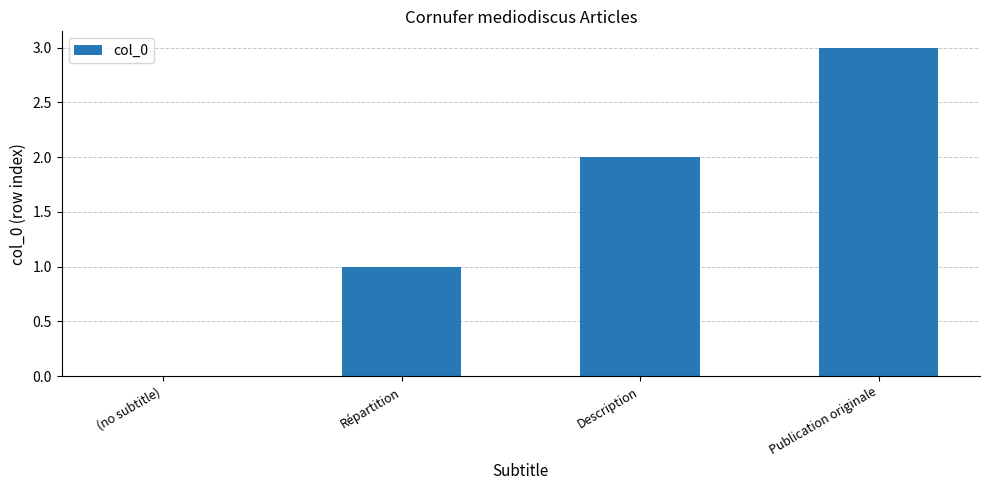

What is the change in value from (no subtitle) to Répartition?

+1